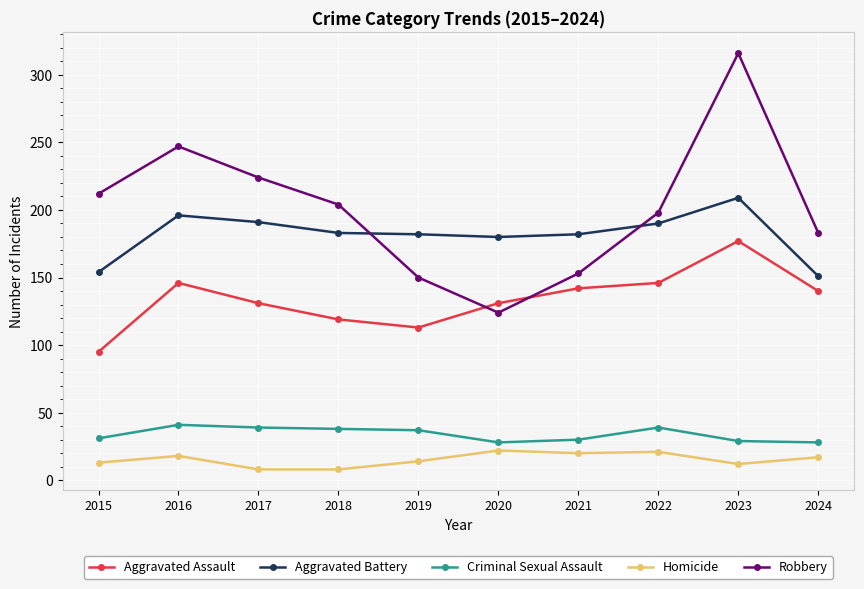

List the series in order of their peak value, highest first.

Robbery, Aggravated Battery, Aggravated Assault, Criminal Sexual Assault, Homicide